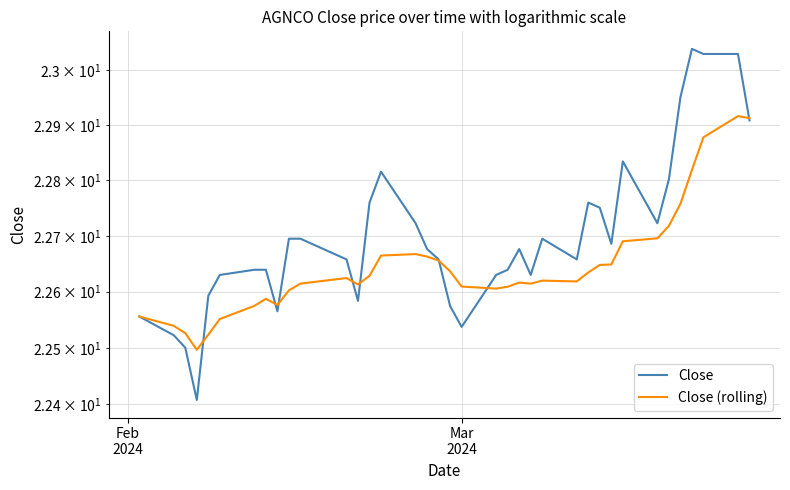

Reading left to right, extract all data points from this chart.

Close: 22.6	22.5	22.5	22.4	22.6	22.6	22.6	22.6	22.6	22.7	22.7	22.7	22.6	22.8	22.8	22.7	22.7	22.7	22.6	22.5	22.6	22.6	22.7	22.6	22.7	22.7	22.8	22.8	22.7	22.8	22.7	22.8	23.0	23.0	23.0	23.0	22.9
Close (rolling): 22.6	22.5	22.5	22.5	22.5	22.6	22.6	22.6	22.6	22.6	22.6	22.6	22.6	22.6	22.7	22.7	22.7	22.7	22.6	22.6	22.6	22.6	22.6	22.6	22.6	22.6	22.6	22.6	22.6	22.7	22.7	22.7	22.8	22.8	22.9	22.9	22.9